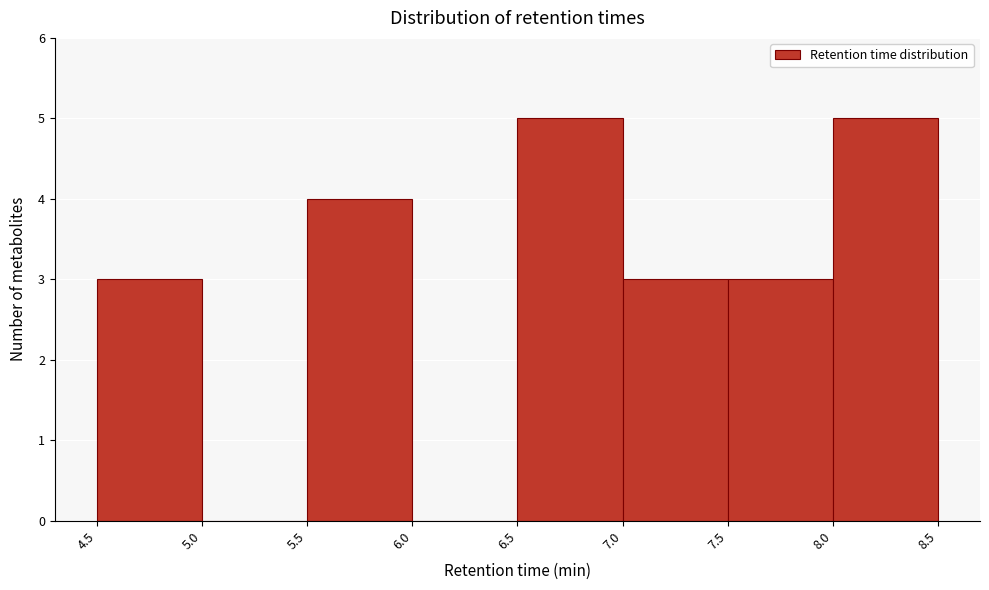

Reading left to right, list every bar in this chart as the range it spans on the x-axis followed by its height. The values are not printed on the chart, so give them approximately, as read against the axis.

4.5 to 5.0: 3
5.0 to 5.5: 0
5.5 to 6.0: 4
6.0 to 6.5: 0
6.5 to 7.0: 5
7.0 to 7.5: 3
7.5 to 8.0: 3
8.0 to 8.5: 5